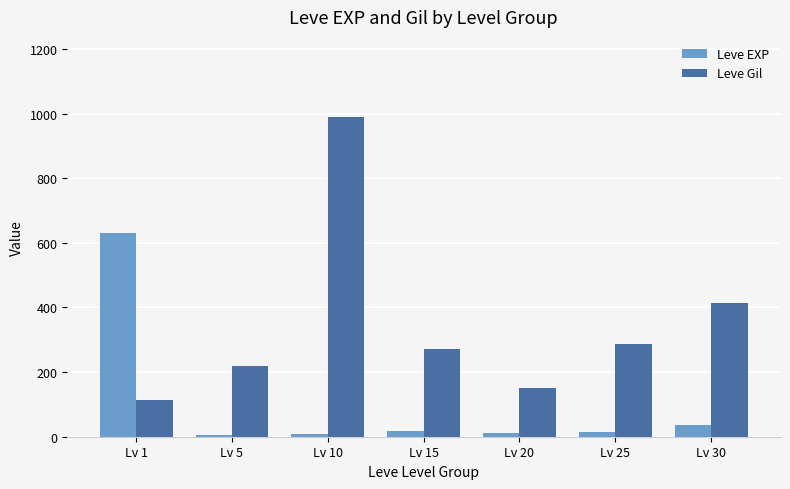

True or false: Leve Gil has a value of 39 at Lv 20.

False